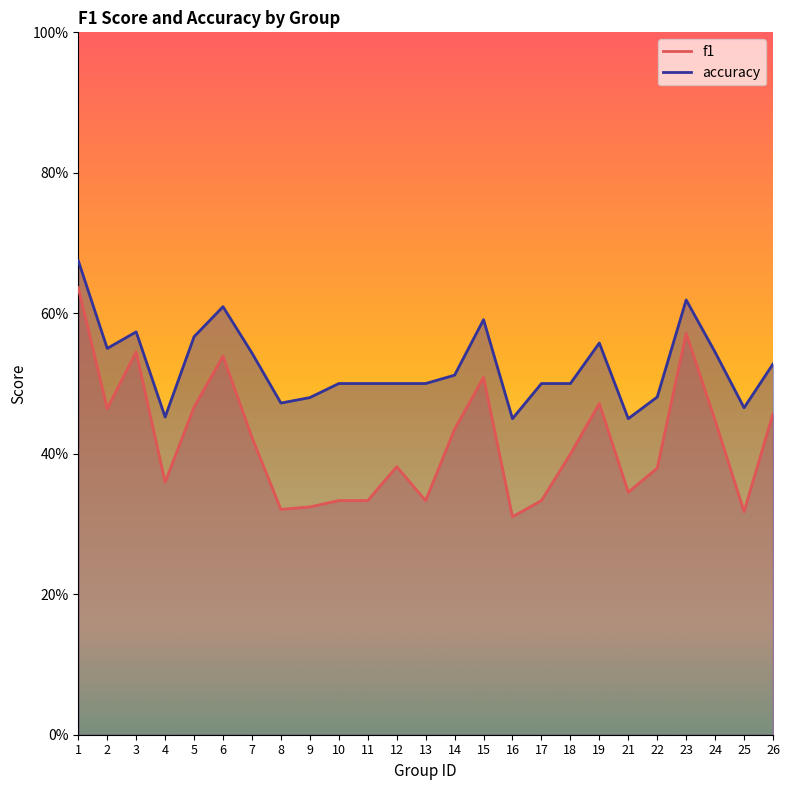

At how many categories does at least one series exceed 0?

25